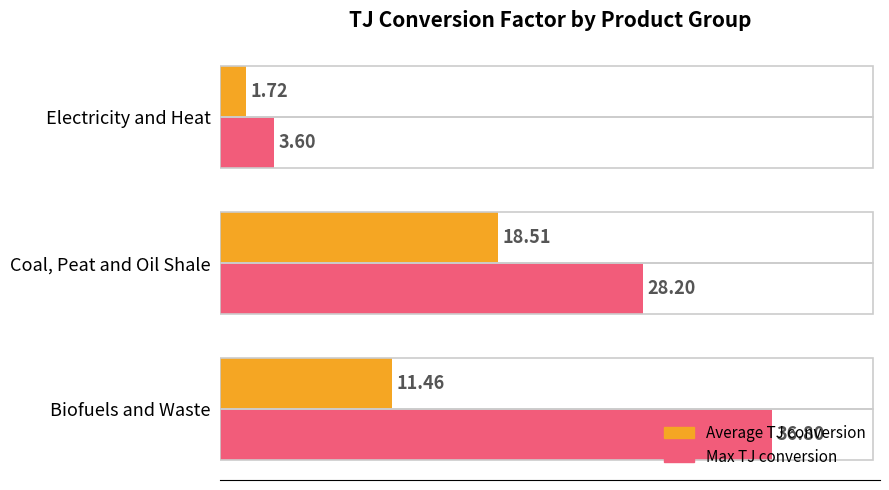

At which label is Max TJ conversion closest to 20?

Coal, Peat and Oil Shale